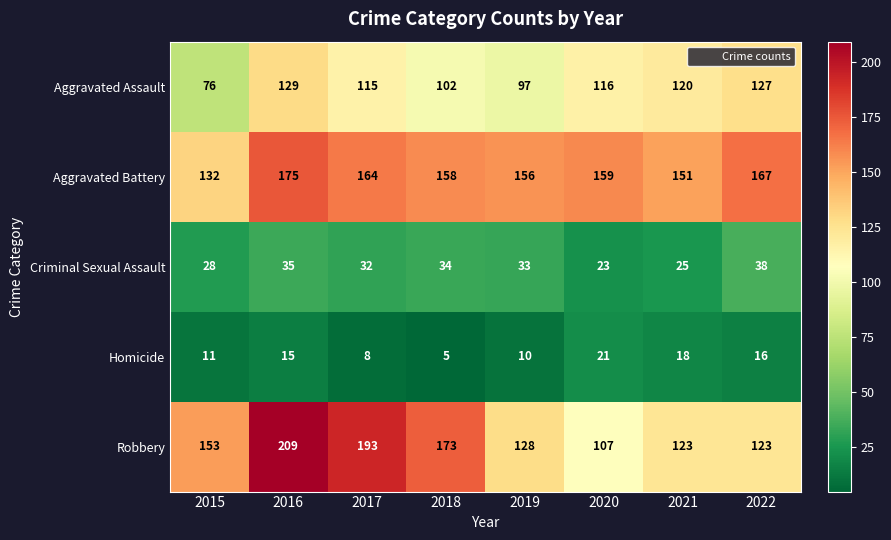

What is the difference between the Robbery values at 2015 and 2016?

56